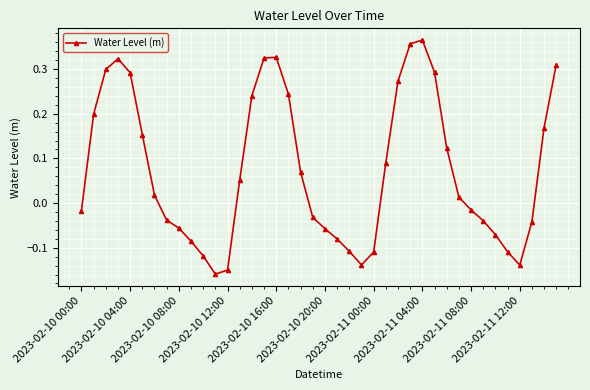

How many interior local peaks (higher than both neighbors) does the data have?

3